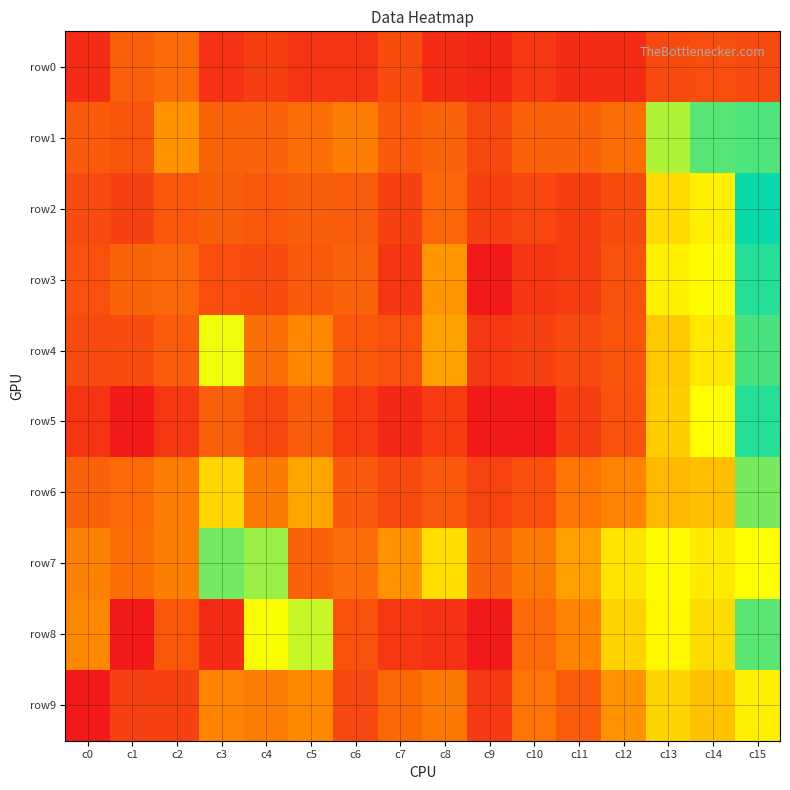

At how many categories does at least one series exceed 0?

16